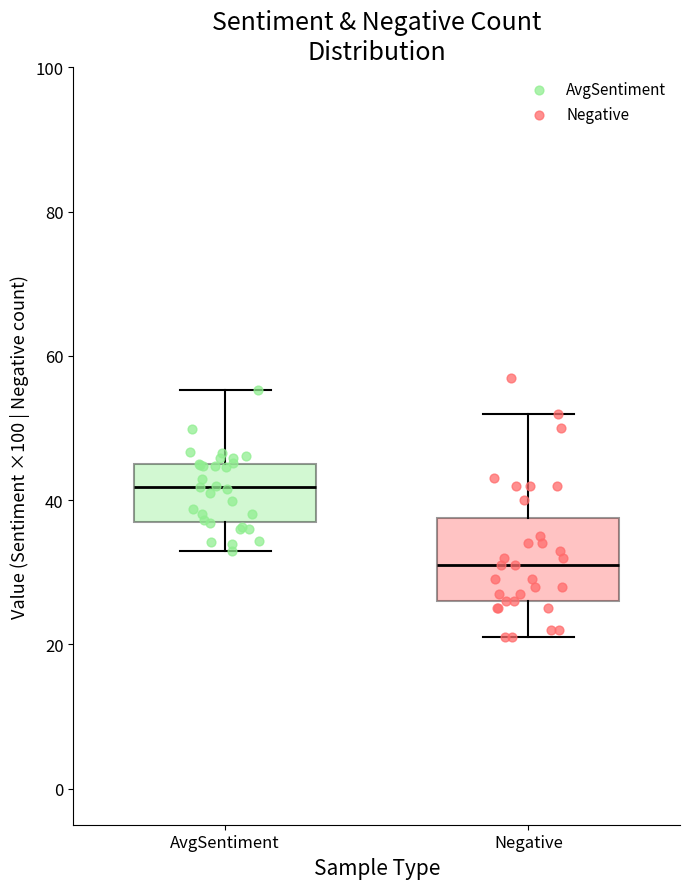

Comparing the boxes themselves (not the whiskers), which one is the tallest?

Negative